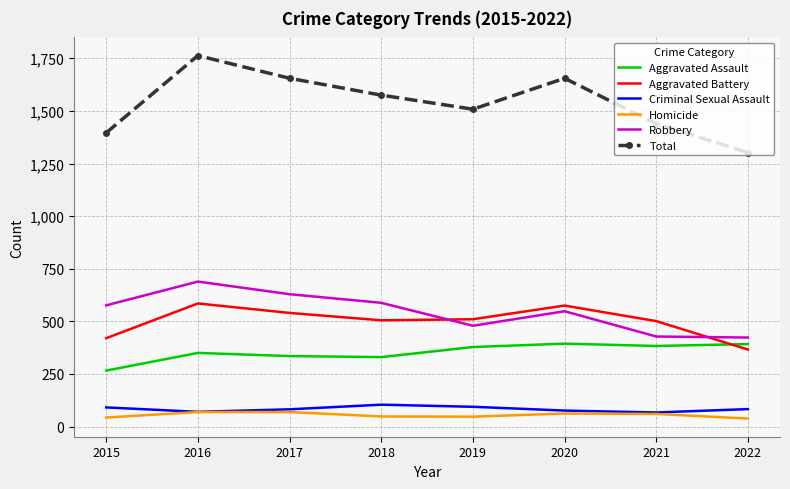

Which series has the largest range (max minus min)?

Total